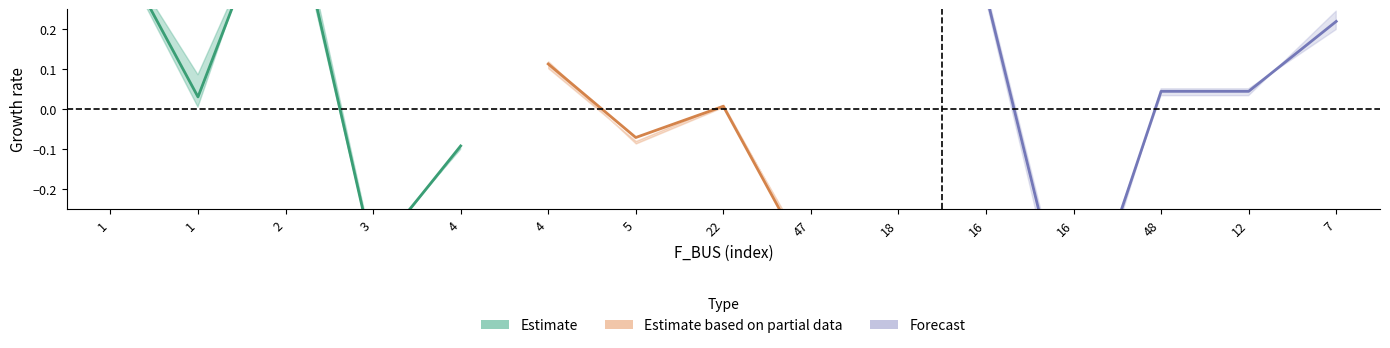

Which series ends up on top after the final intersection of Forecast and Estimate based on partial data?

Forecast